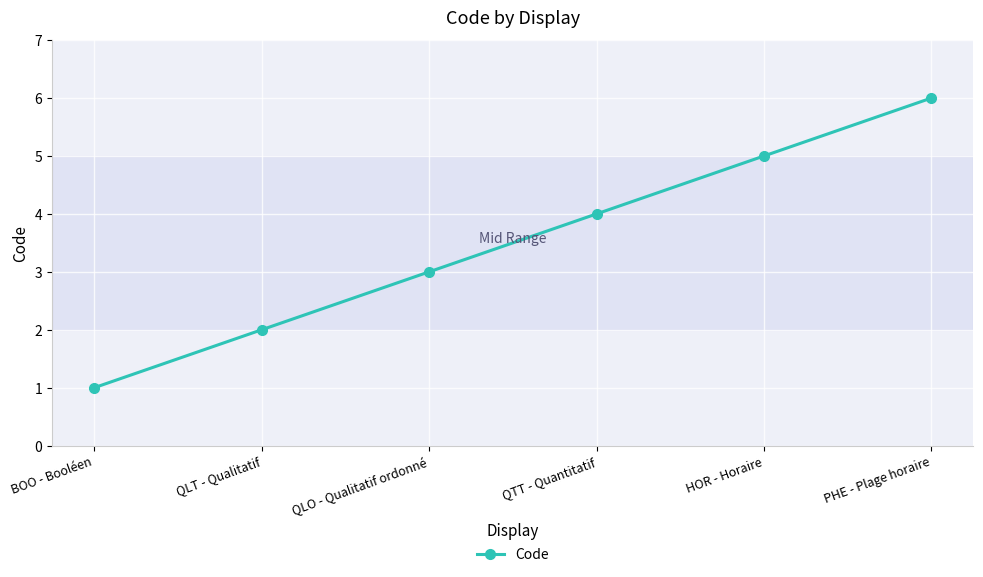

Between BOO - Booléen and QLT - Qualitatif, which is larger?

QLT - Qualitatif